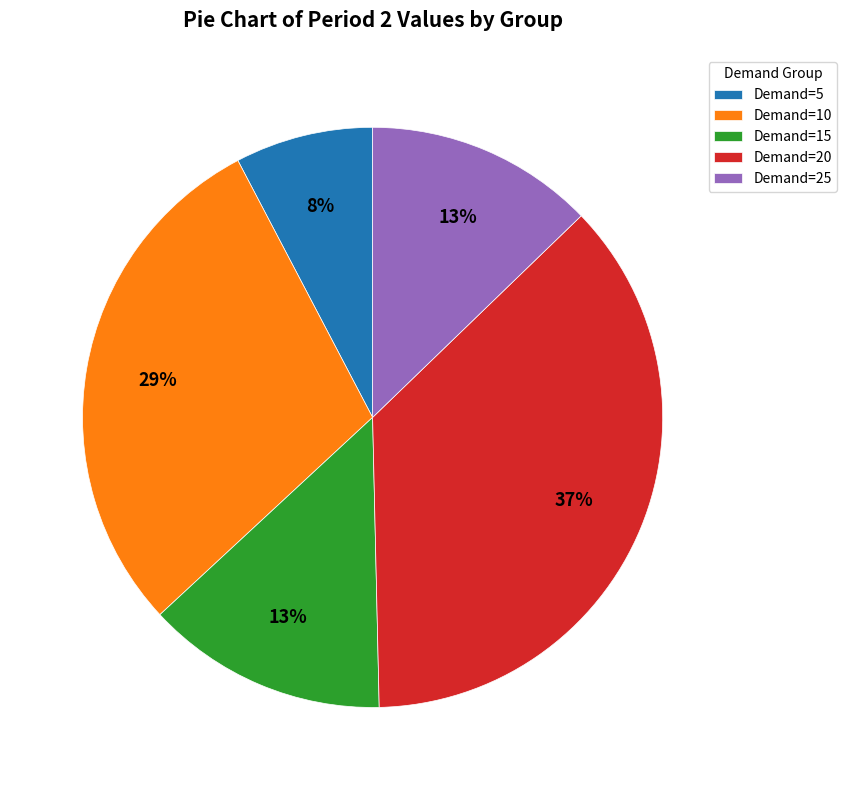

What percentage is the Demand=5 slice, to the nearest percent?

8%